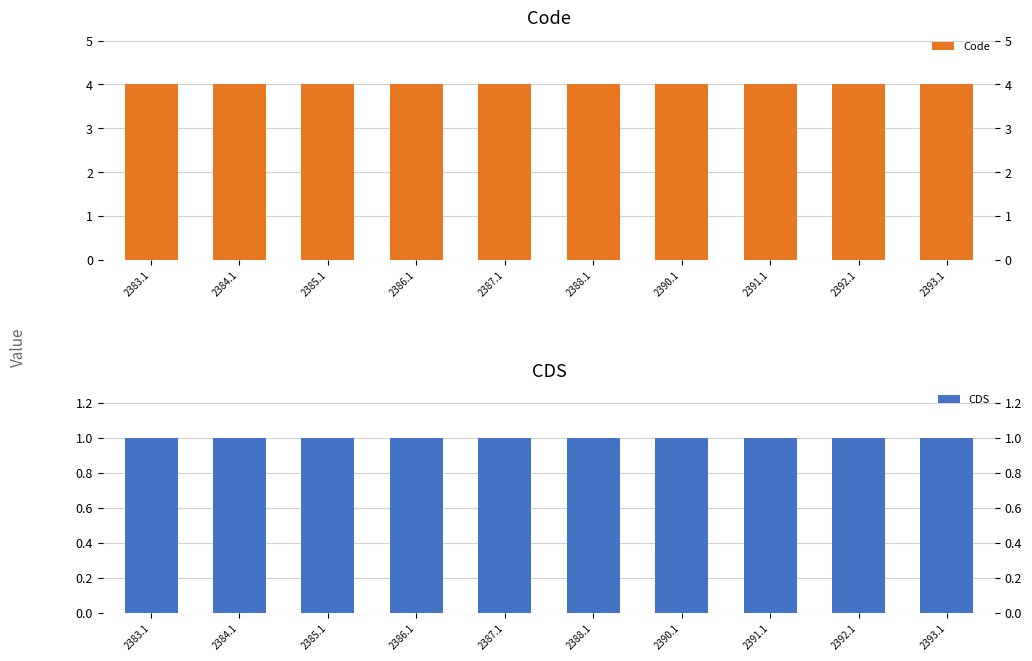

What is the difference between the highest and lowest values at 2385.1?

3